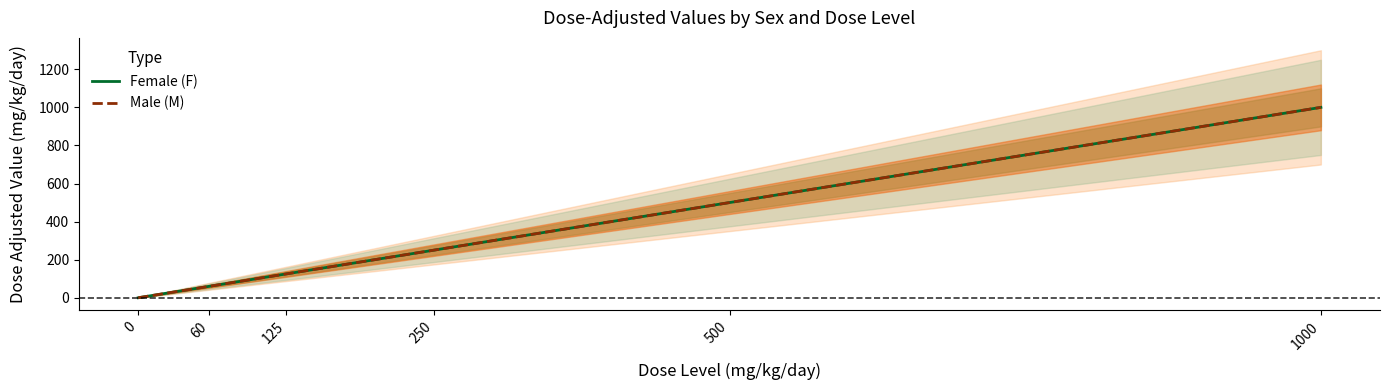

How many values in the Female (F) series exceed 250?

2